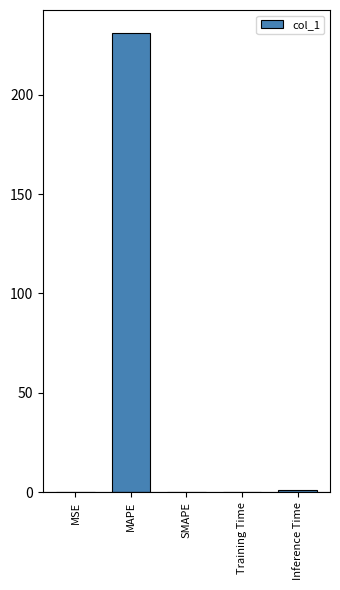

What is the sum of all values?

232.3